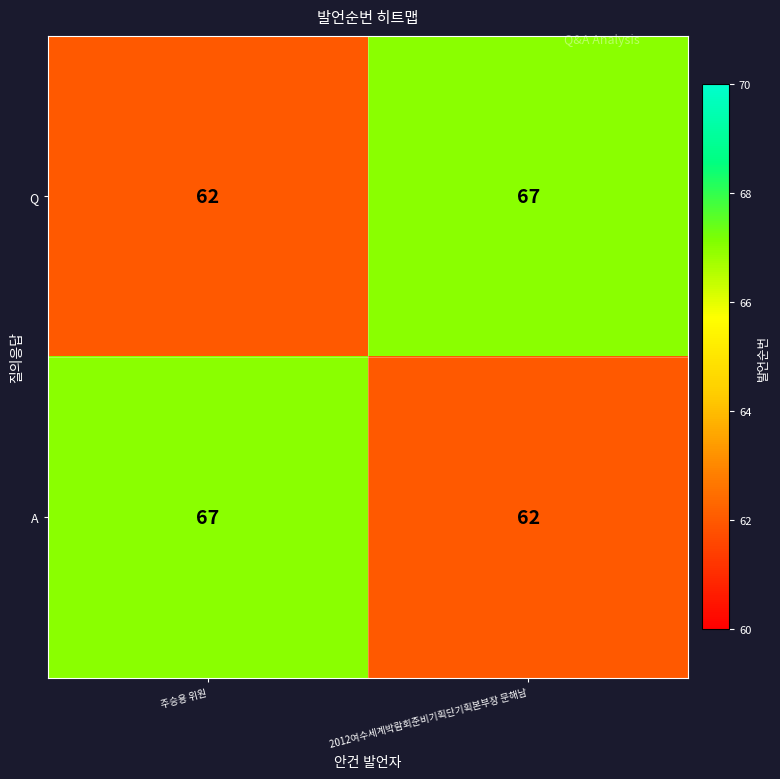

At how many categories does at least one series exceed 66?

2